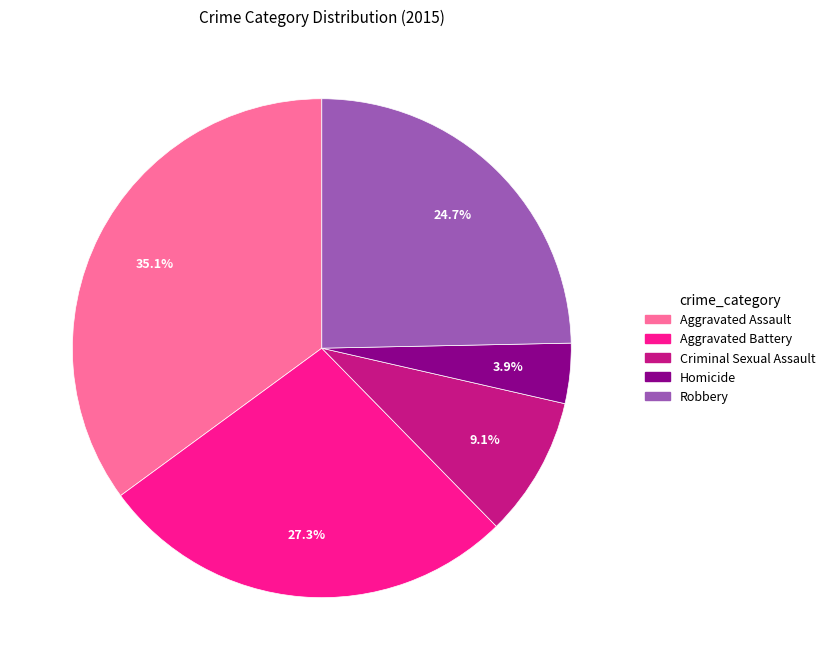

Between Aggravated Battery and Criminal Sexual Assault, which is larger?

Aggravated Battery